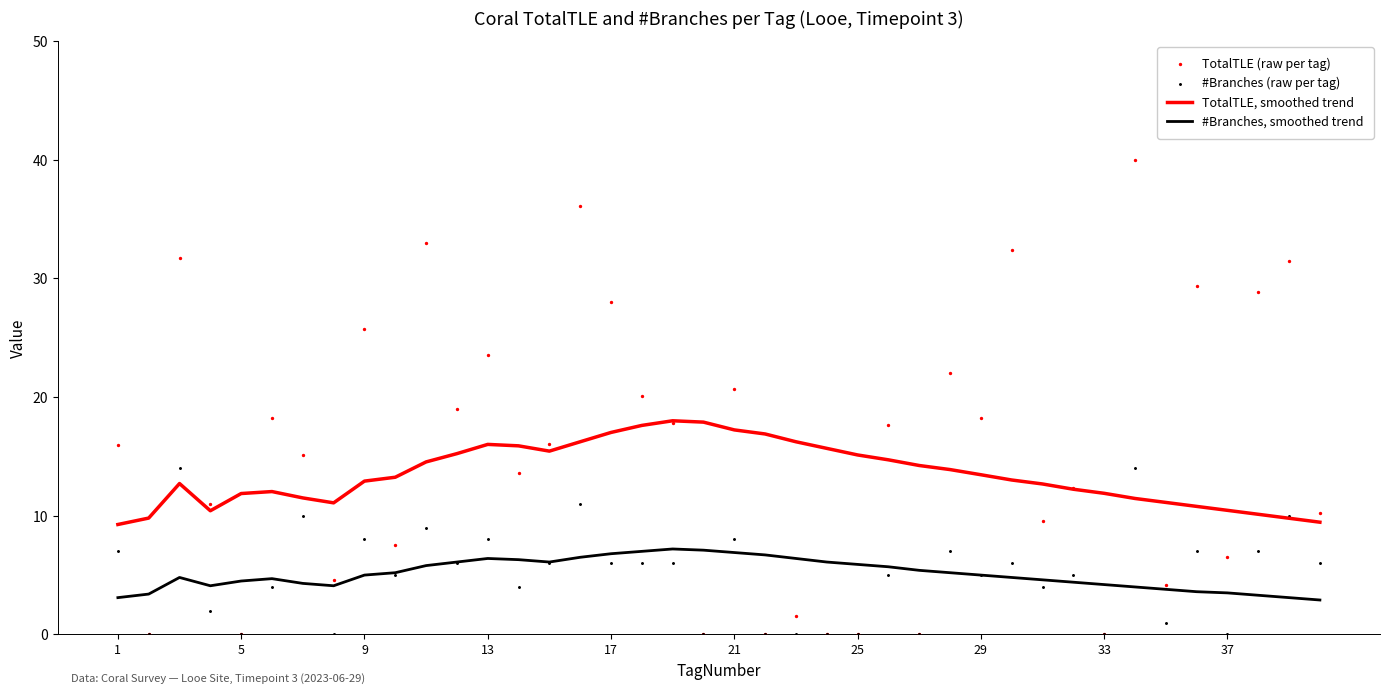

What is the maximum value for #Branches, smoothed trend?

7.2